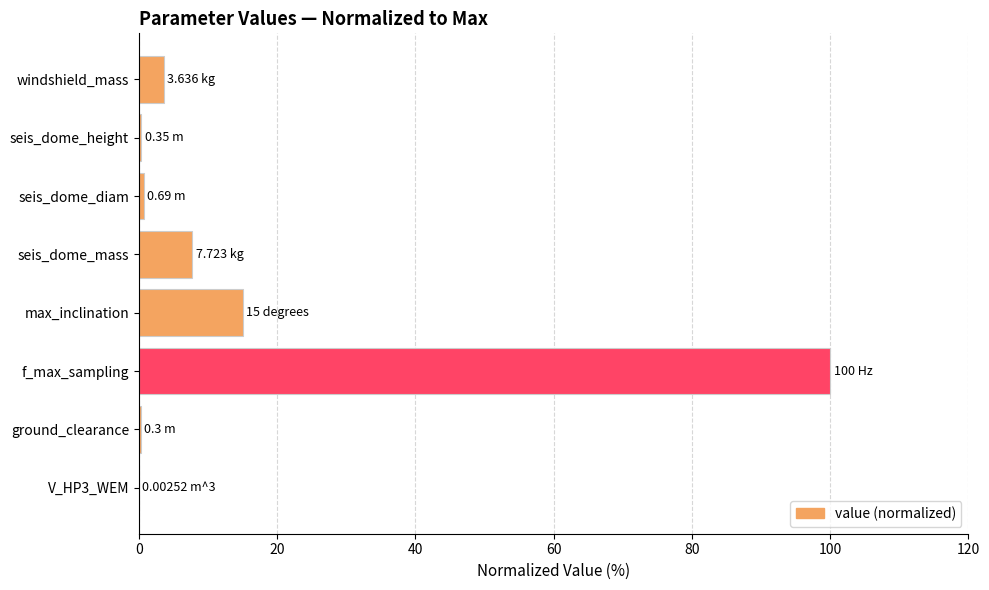

Which has a higher value, seis_dome_mass or max_inclination?

max_inclination